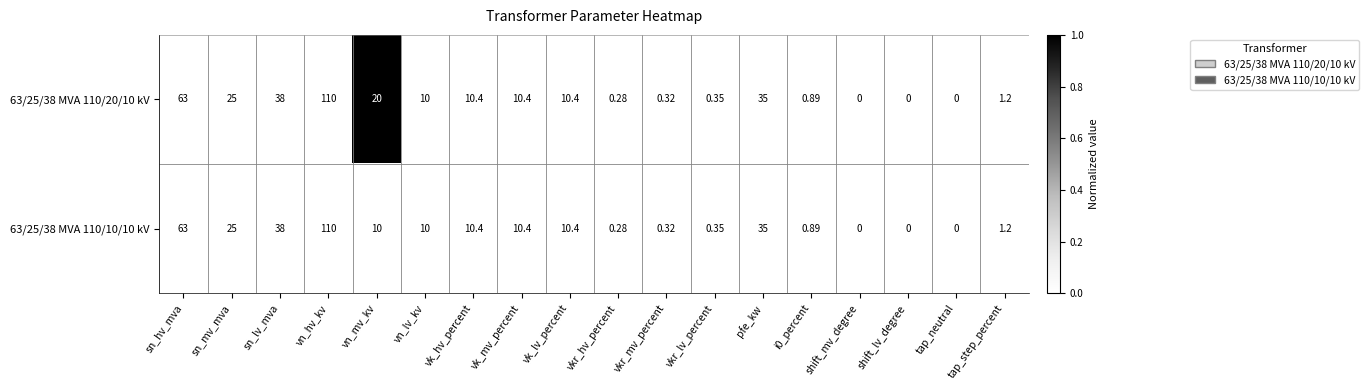

At which category is the sum across all series the highest?

vn_hv_kv